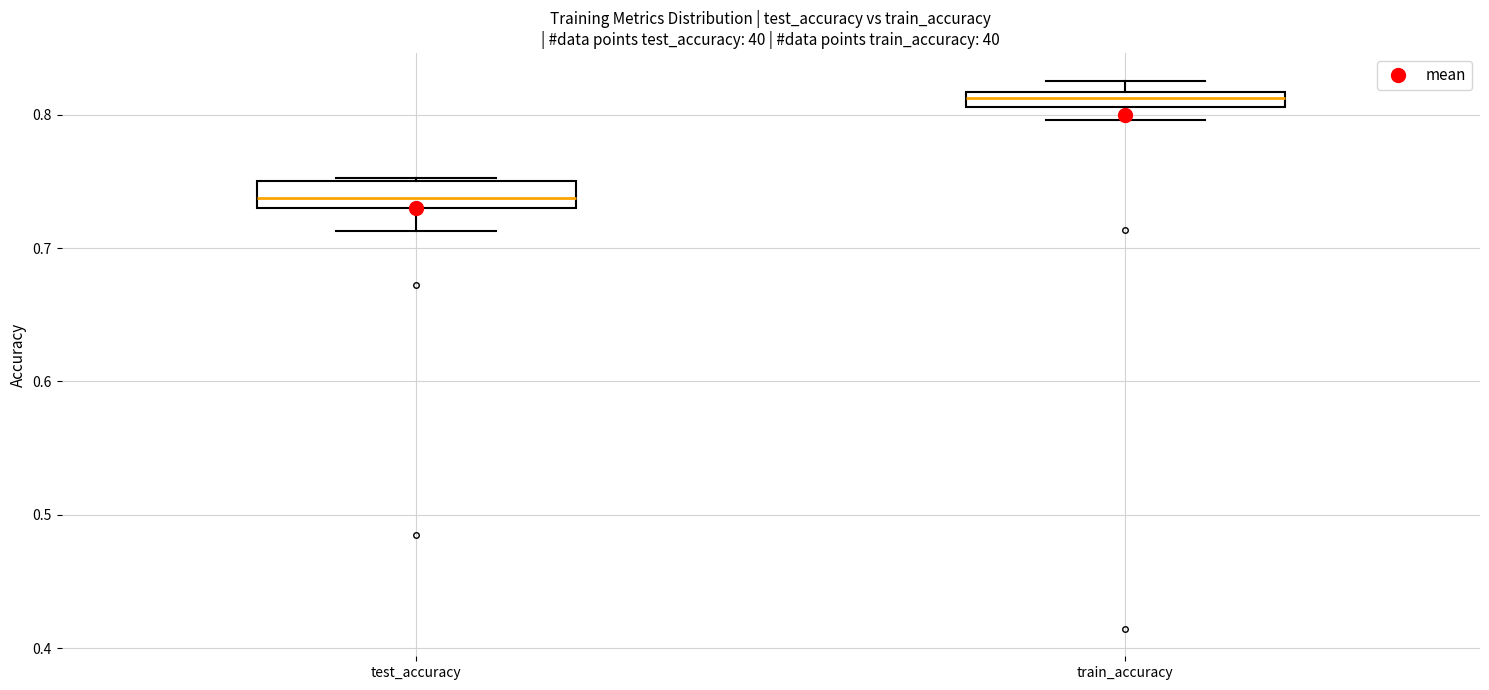

Where does the lower whisker of the box for train_accuracy end on the y-axis? The values are not printed on the chart, so give them approximately, as read against the axis.

0.80